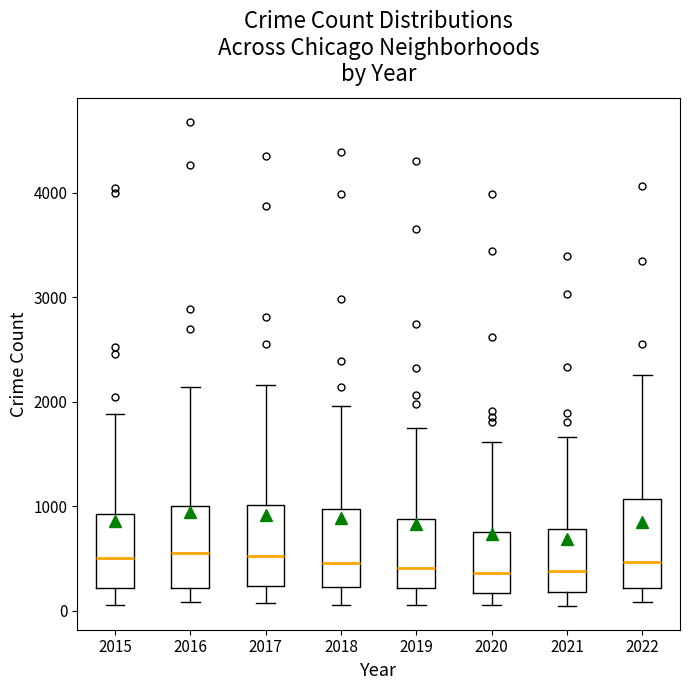

Reading left to right, transcribe this box plot: for each box, give where its median line is, the range the box spans, and where its two whiskers end, as read against the y-axis. The values are not printed on the chart, so give them approximately, as read against the axis.

2015: median 500, box 200 to 900, whiskers 100 to 1900
2016: median 600, box 200 to 1000, whiskers 100 to 2100
2017: median 500, box 200 to 1000, whiskers 100 to 2200
2018: median 500, box 200 to 1000, whiskers 100 to 2000
2019: median 400, box 200 to 900, whiskers 100 to 1700
2020: median 400, box 200 to 800, whiskers 100 to 1600
2021: median 400, box 200 to 800, whiskers 100 to 1700
2022: median 500, box 200 to 1100, whiskers 100 to 2300